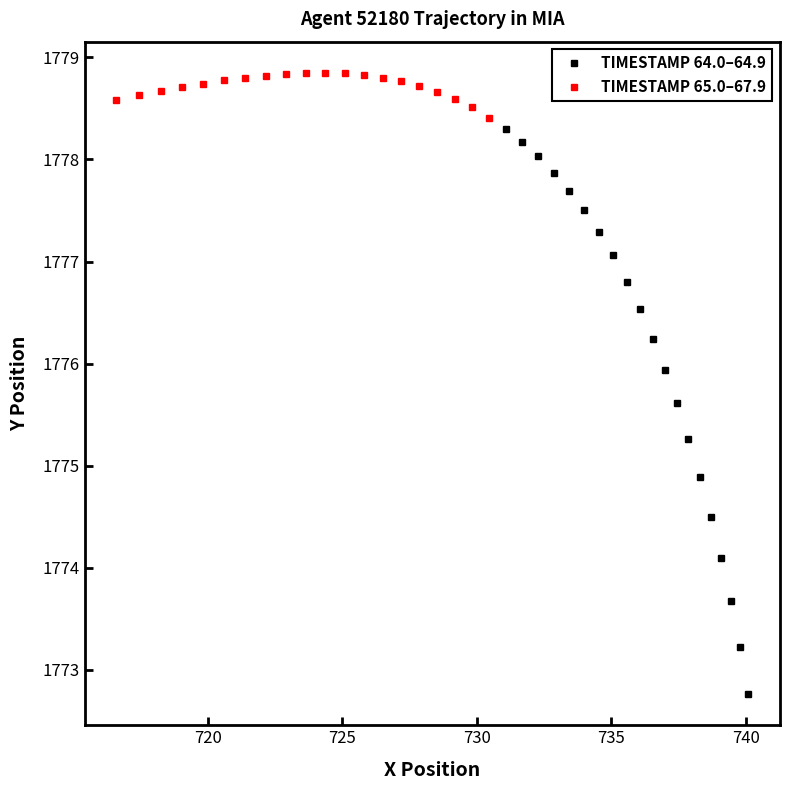

Is this an area chart (filled region under the line)?

No